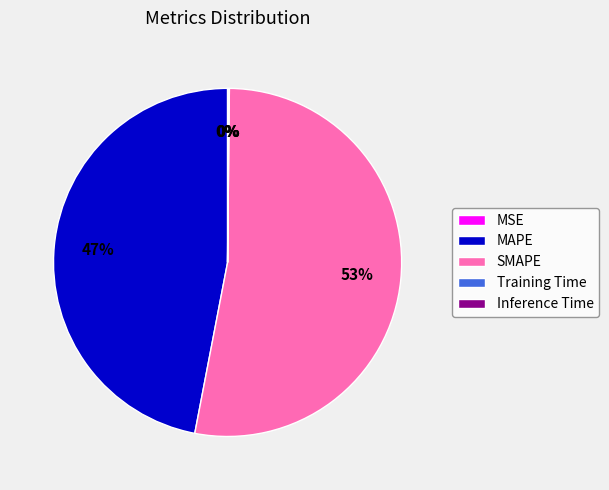

Which category has the biggest portion of the pie?

SMAPE